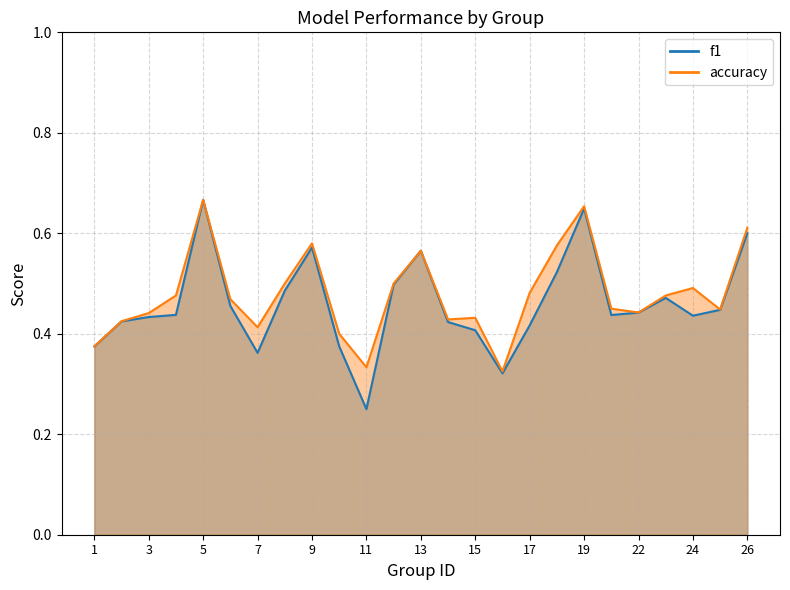

What is the sum of all accuracy values?

12.0